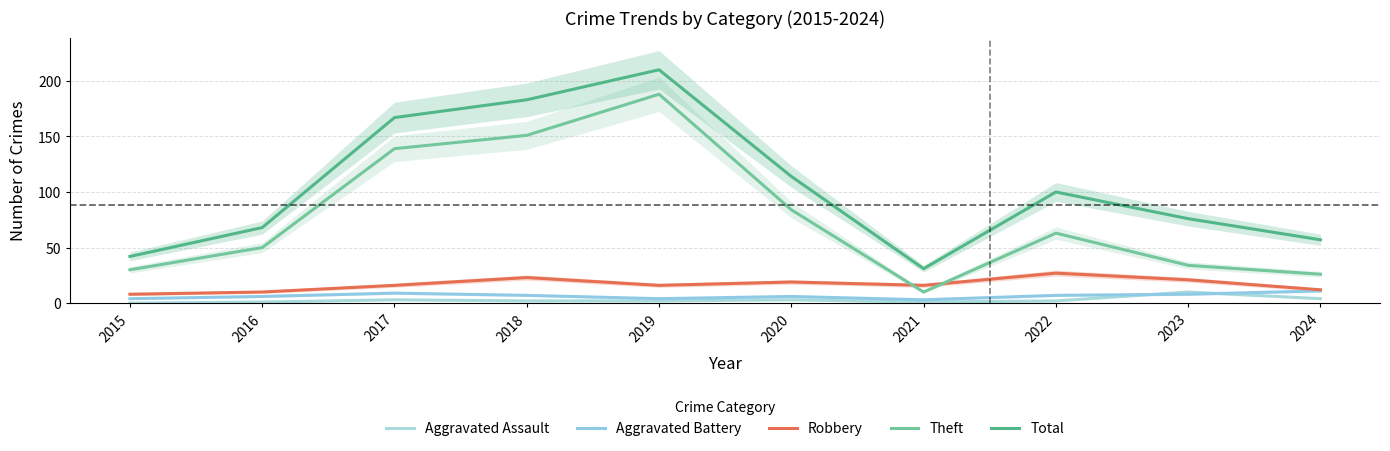

Which has a higher value, 2015 or 2017?

2017